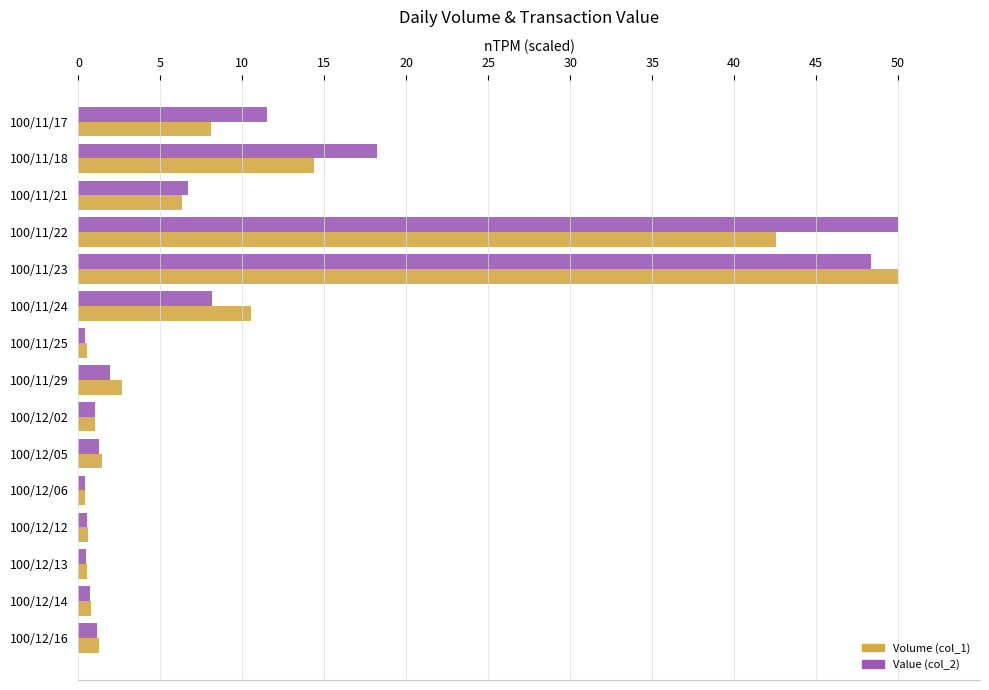

Where is Value (col_2) nearest to the value 25?

100/11/18